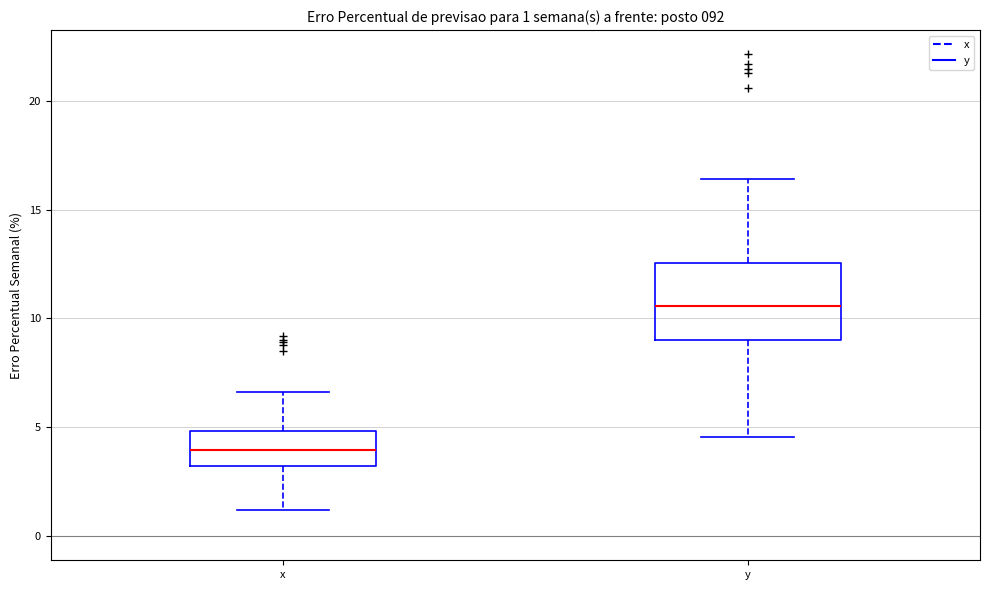

Which box's median line is the highest?

y